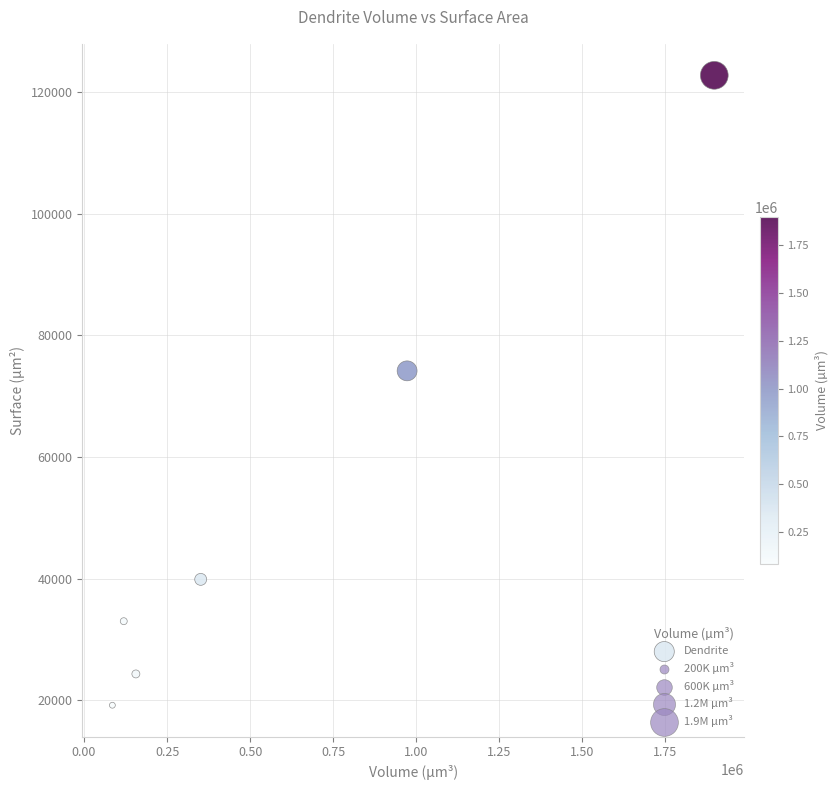

What Y value in the scatter plot is closest to 70976?

74173.3